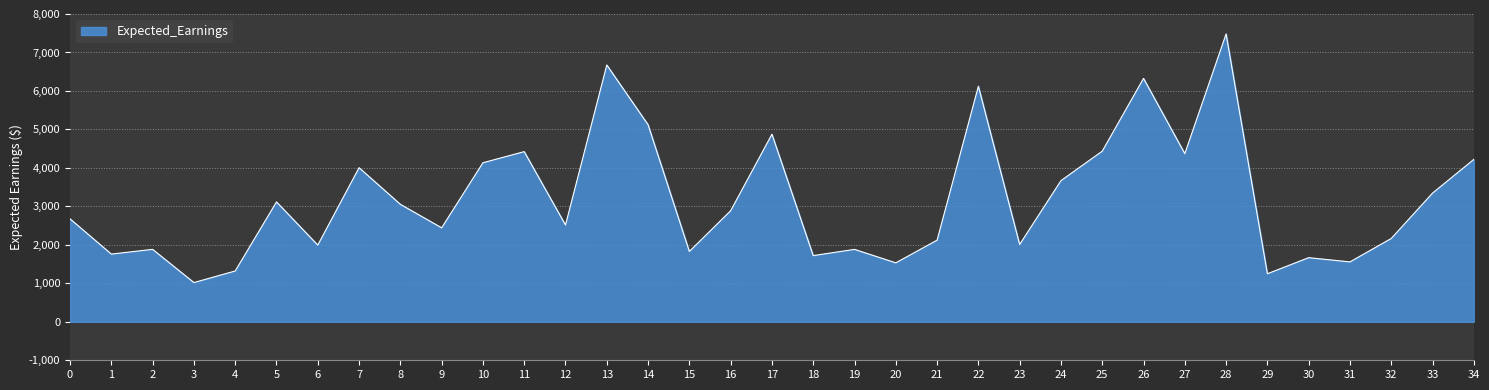

What is the difference between the maximum and minimum values?

6462